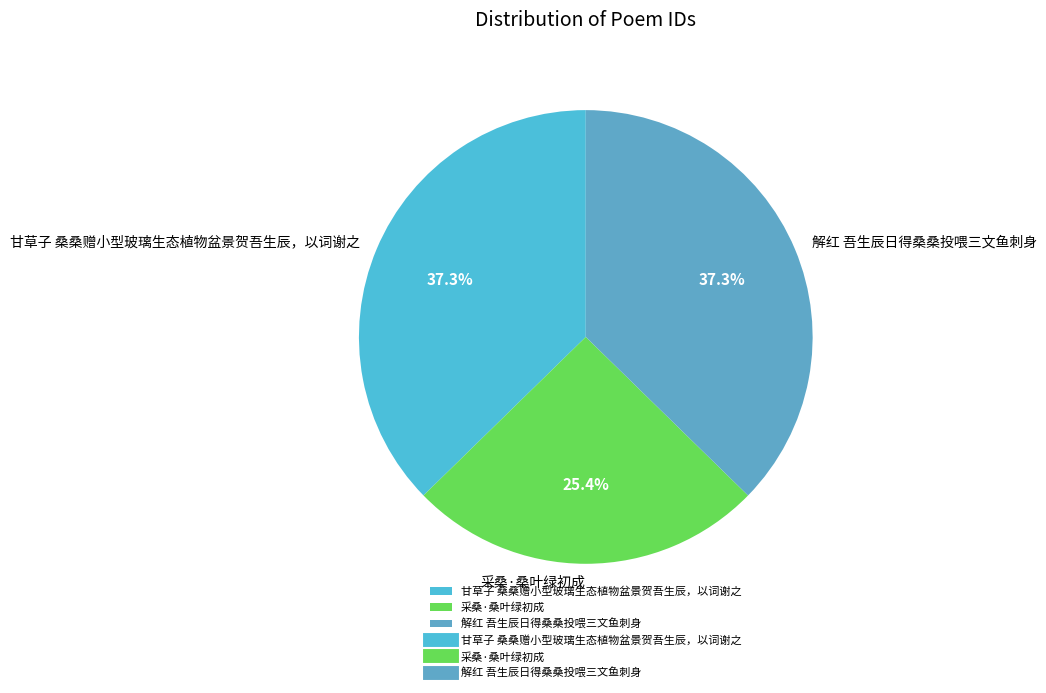

What is the smallest slice in the pie chart?

采桑·桑叶绿初成